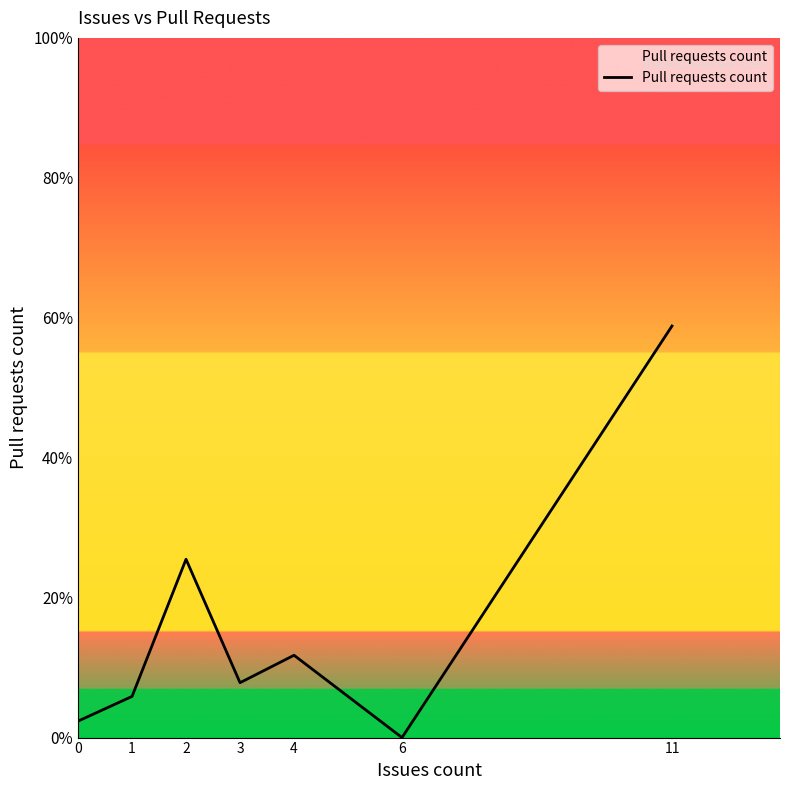

Rank the categories by value from lowest to highest.

6, 0, 1, 3, 4, 2, 11